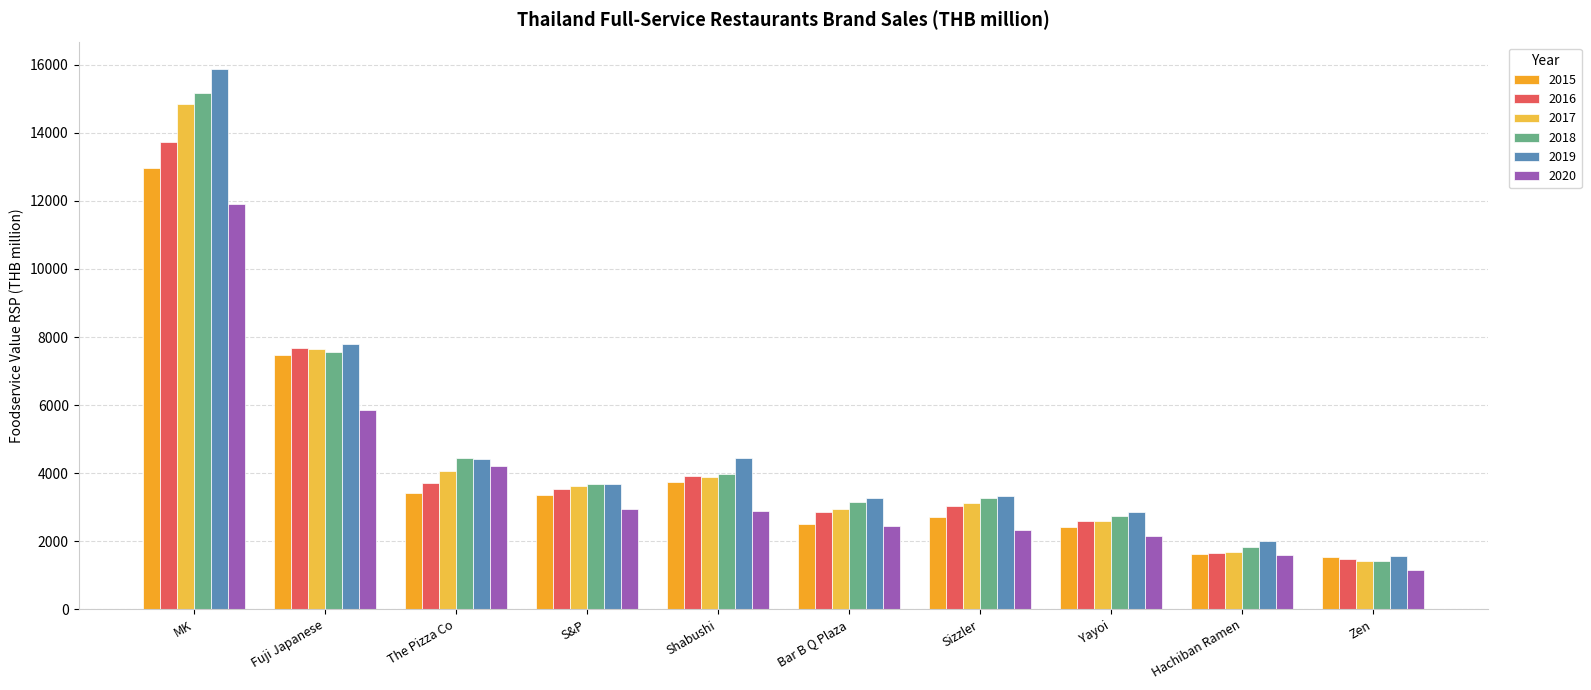

Rank the series by their maximum value, from highest to lowest.

2019, 2018, 2017, 2016, 2015, 2020